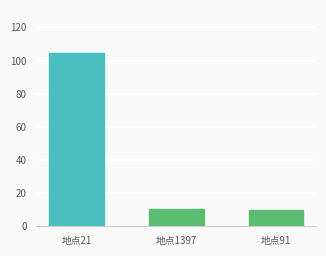

What is the difference between the values at 地点21 and 地点91?

94.4